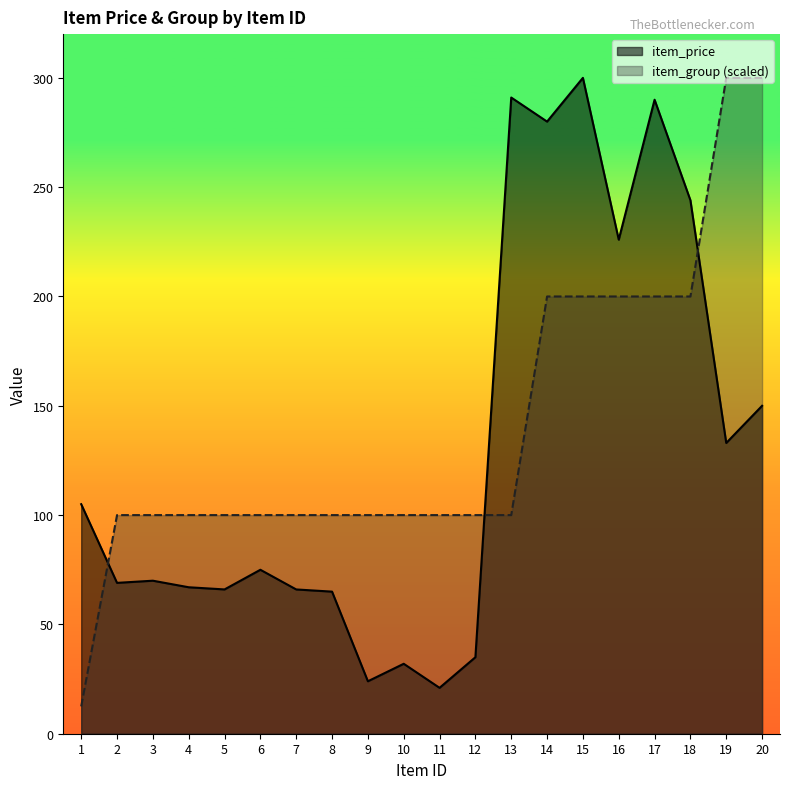

What is the difference between the item_price values at 1 and 8?

40.0